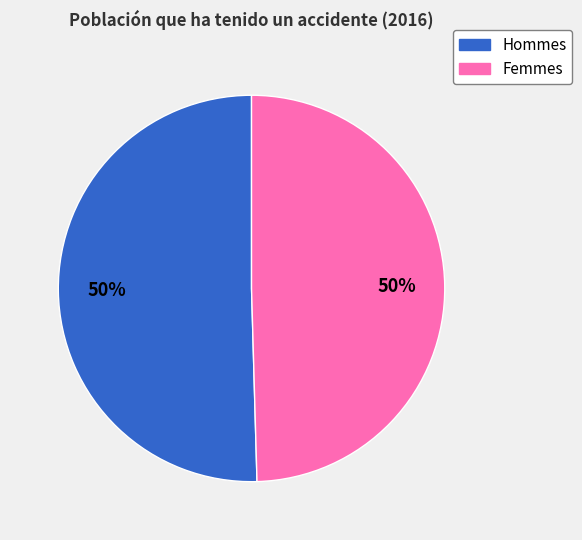

To the nearest percent, what is the average slice percentage?

50%